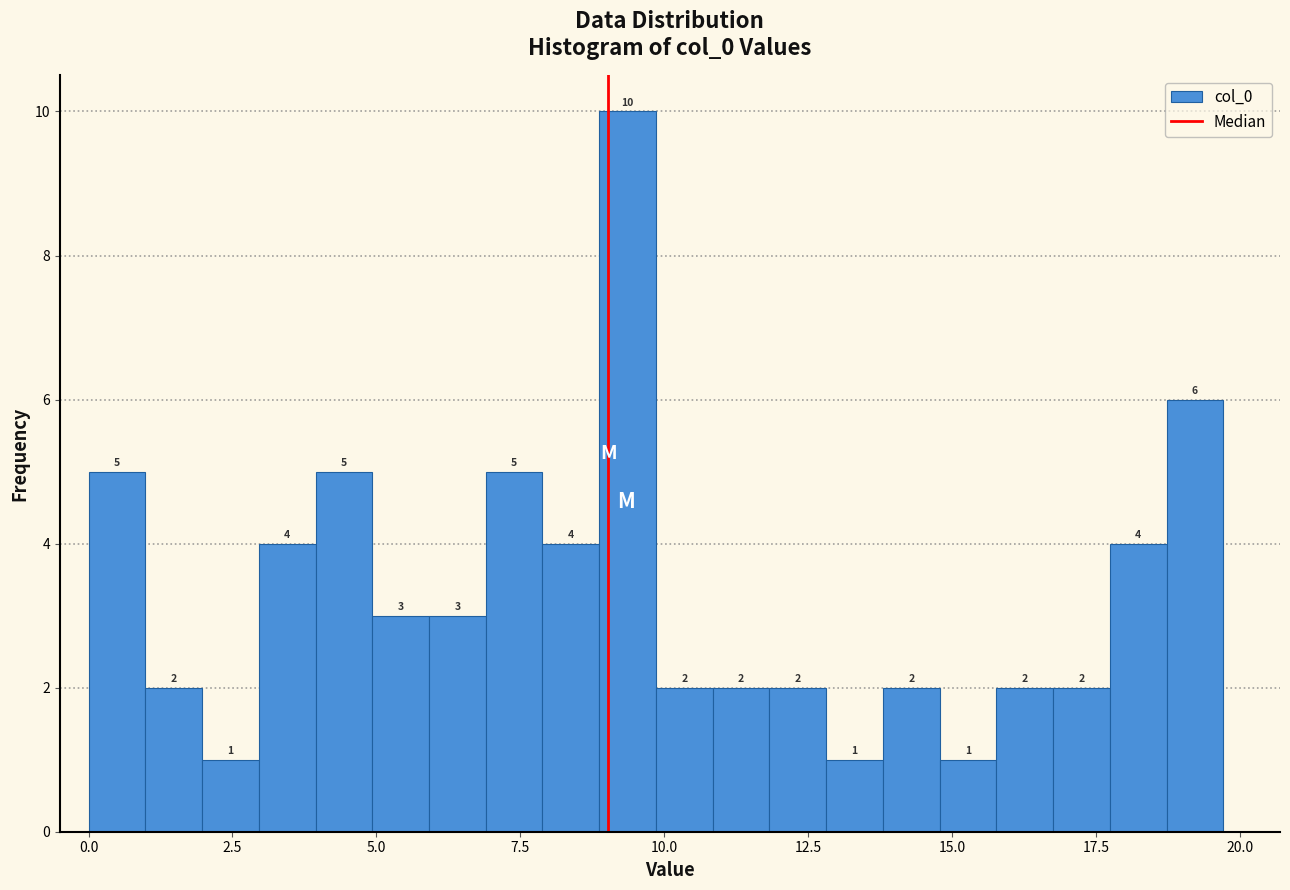

Read against the x-axis, roughly where is the centre of the tallest bar?

9.5